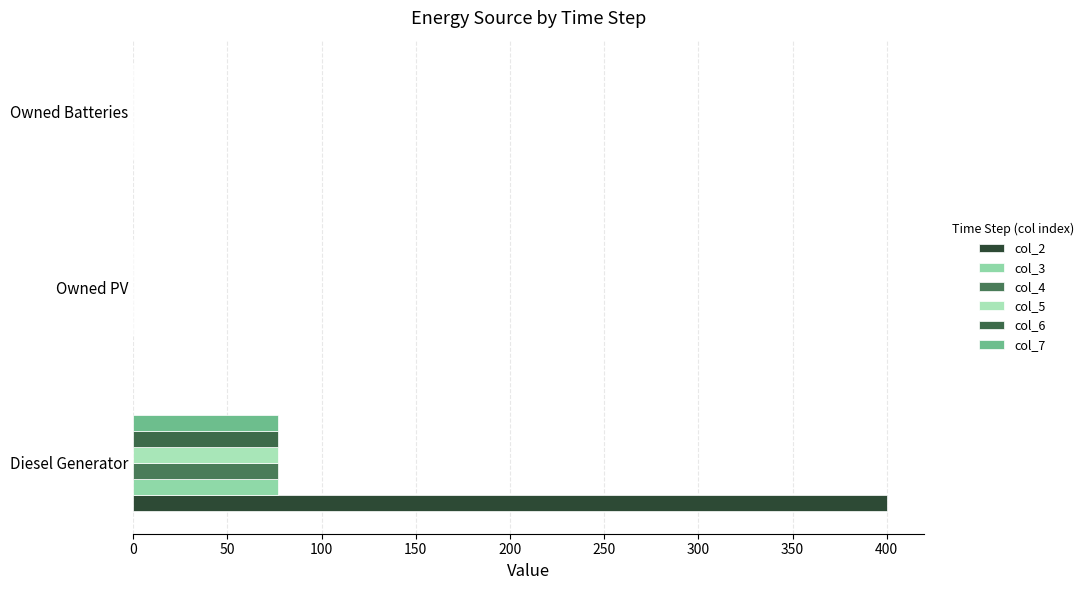

Which series has the largest total across all categories?

col_2